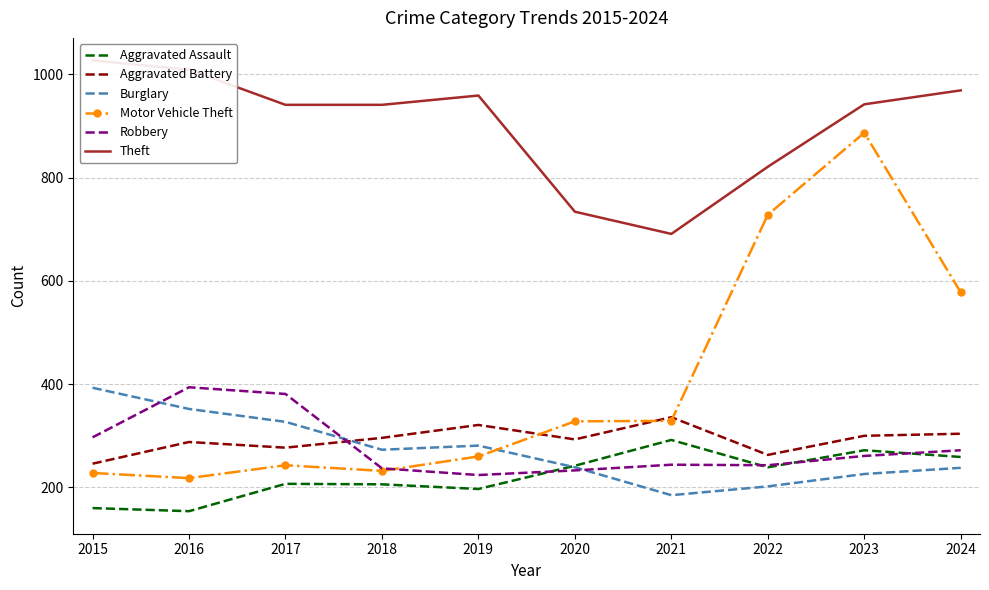

What is the minimum value shown in the chart?

154